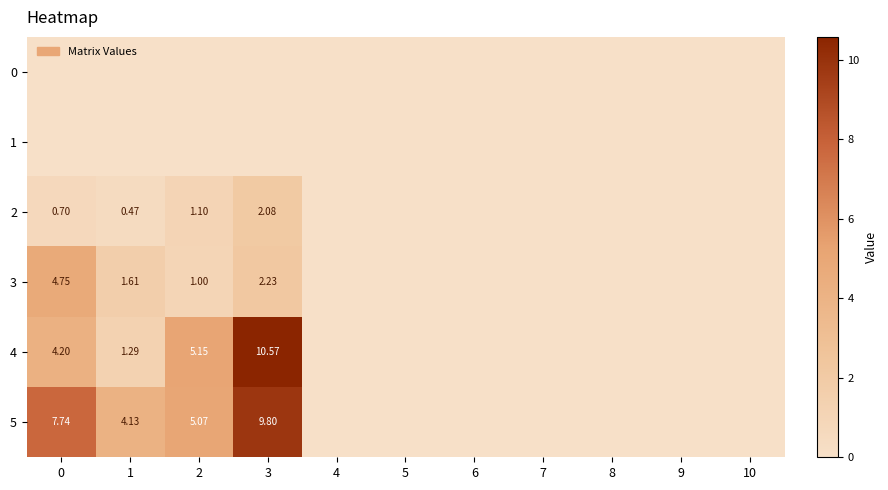

What is the difference between the highest and lowest values at 2?

5.1